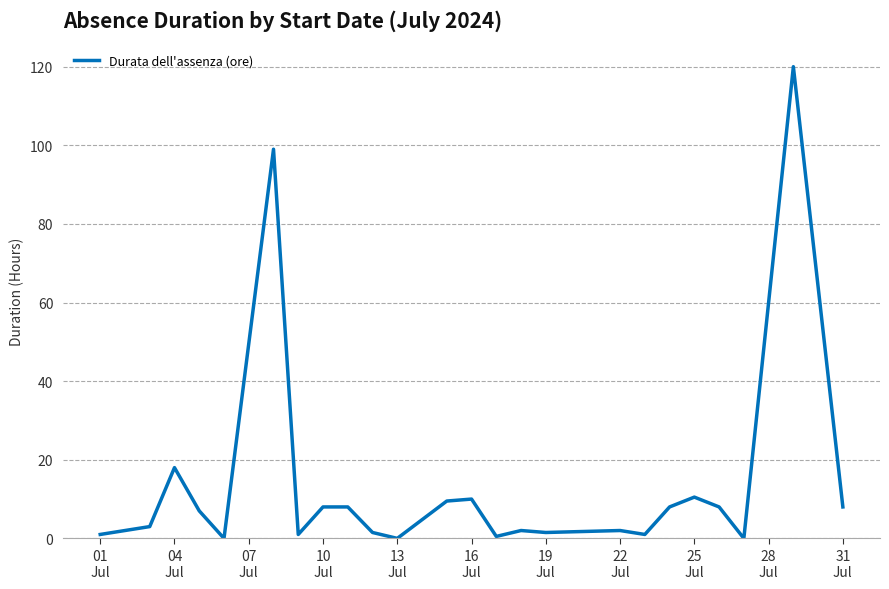

What is the difference between the maximum and minimum values?

120.0